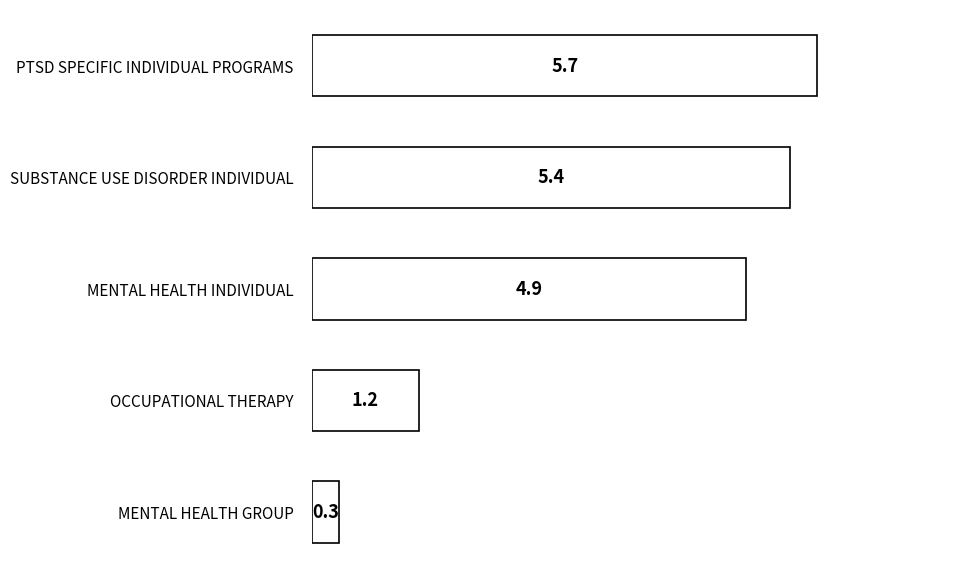

Rank the categories by value from highest to lowest.

PTSD SPECIFIC INDIVIDUAL PROGRAMS, SUBSTANCE USE DISORDER INDIVIDUAL, MENTAL HEALTH INDIVIDUAL, OCCUPATIONAL THERAPY, MENTAL HEALTH GROUP